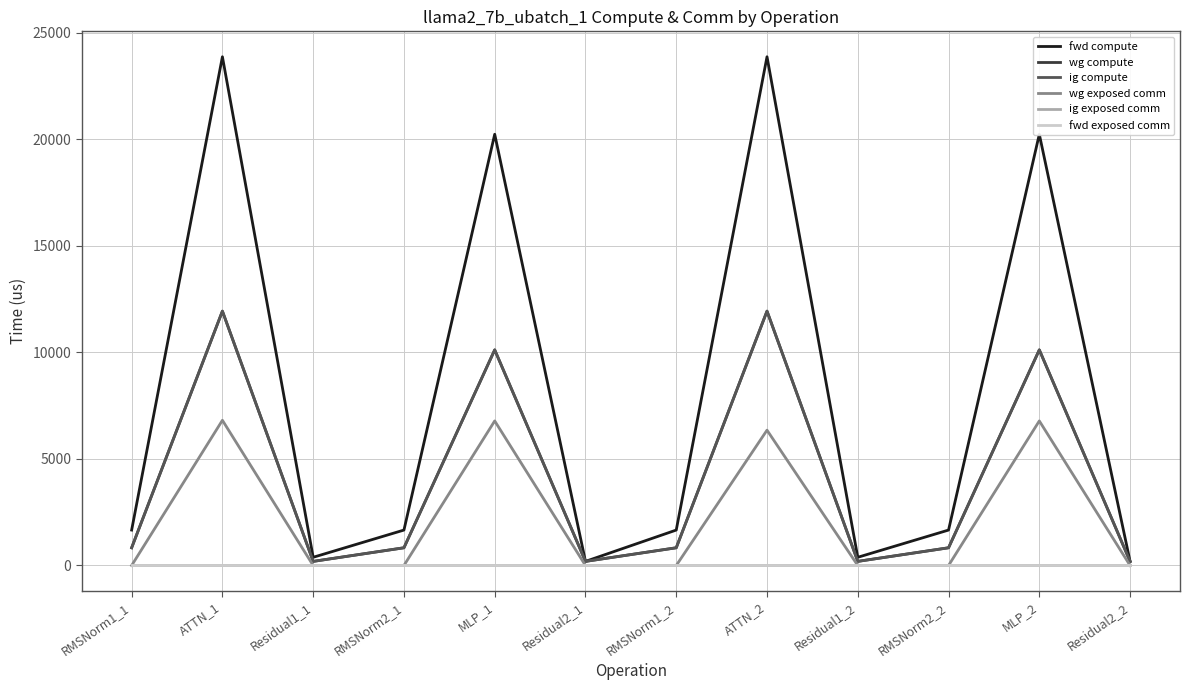

Which category has the lowest value across all series?

RMSNorm1_1